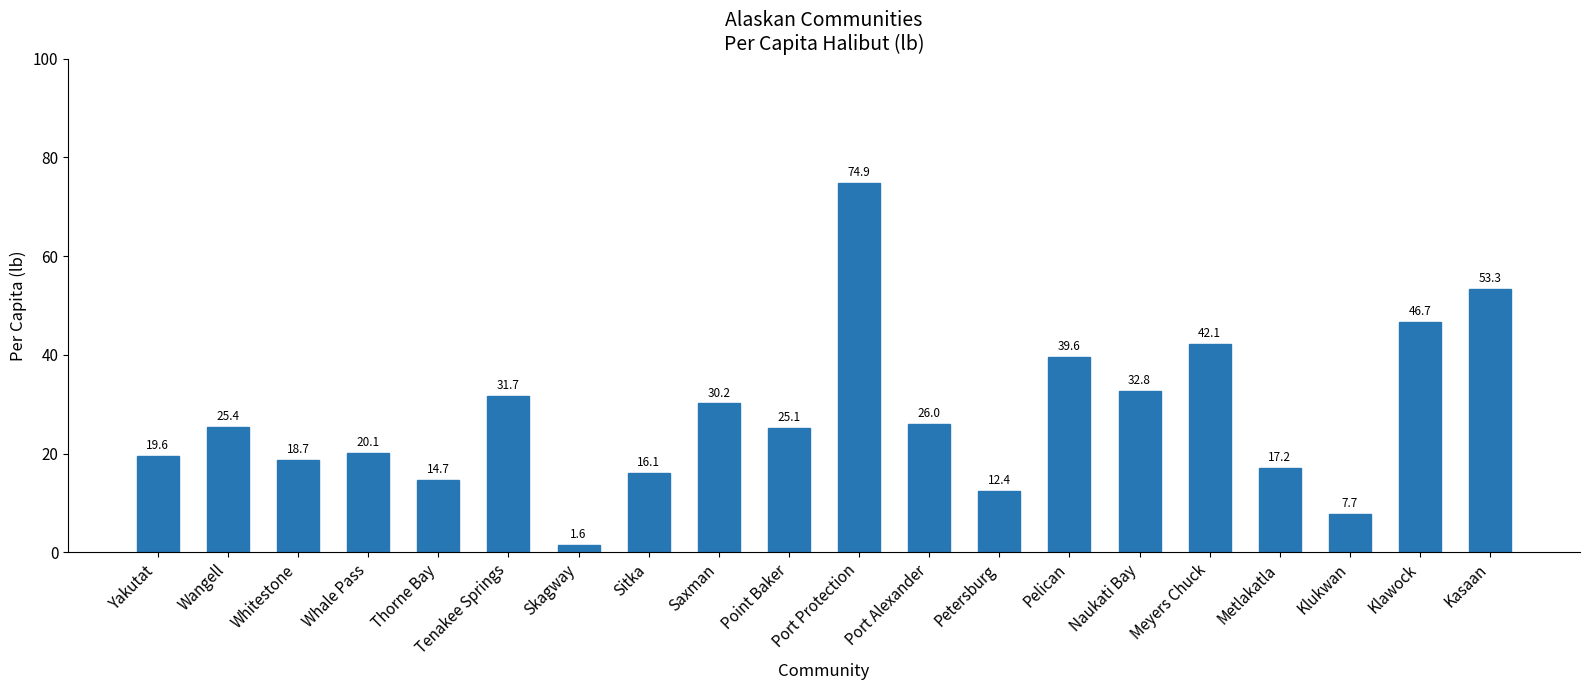

Is it true that the value at Meyers Chuck is 42.1?

True